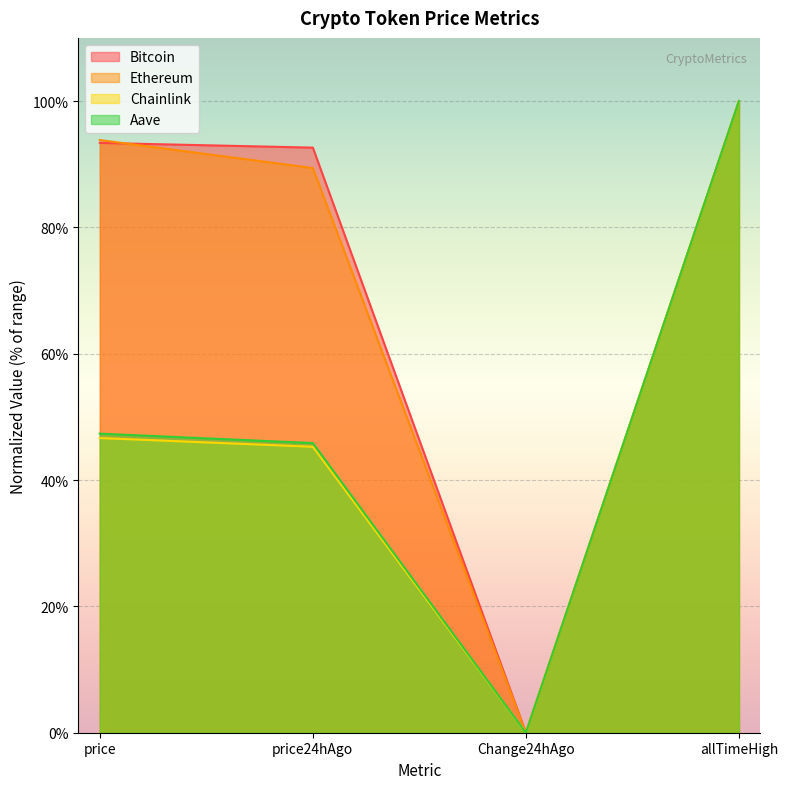

At which category does Chainlink reach its first local valley?

Change24hAgo